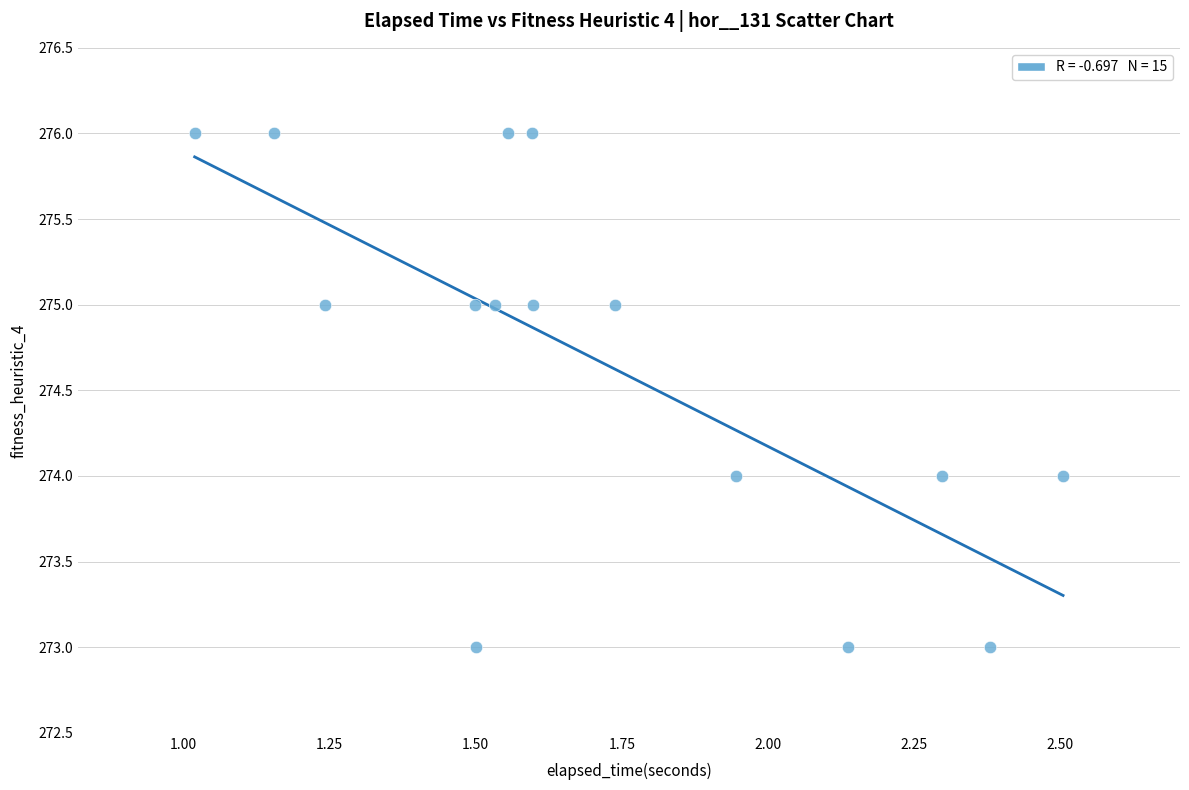

What is the range of Y values (max minus min)?

3